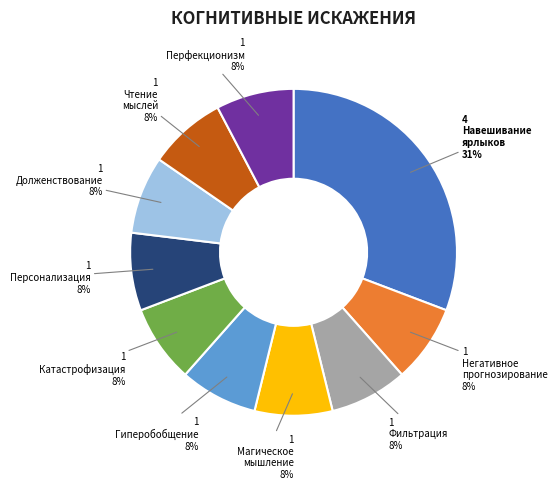

Does any single category account for the majority?

No